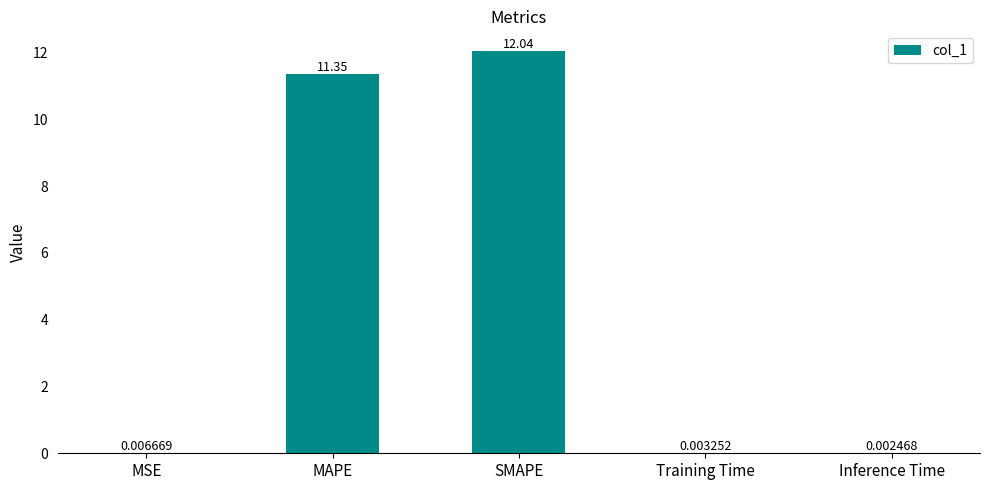

Between Inference Time and Training Time, which is larger?

Training Time